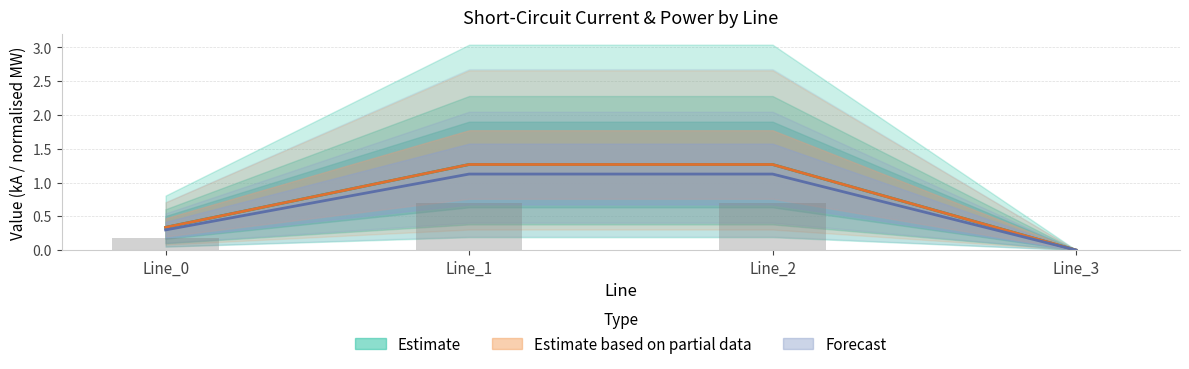

At which label is pf_ikss_b_to_ka closest to 0?

Line_3